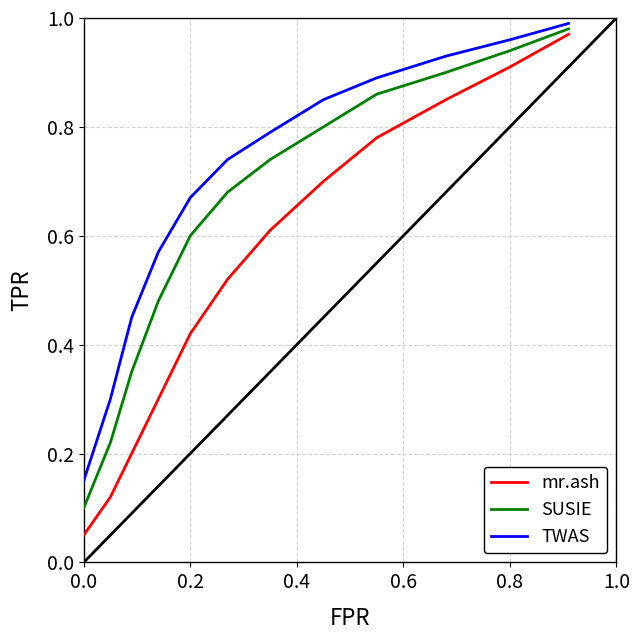

Rank the series by their average value, from lowest to highest.

mr.ash, SUSIE, TWAS